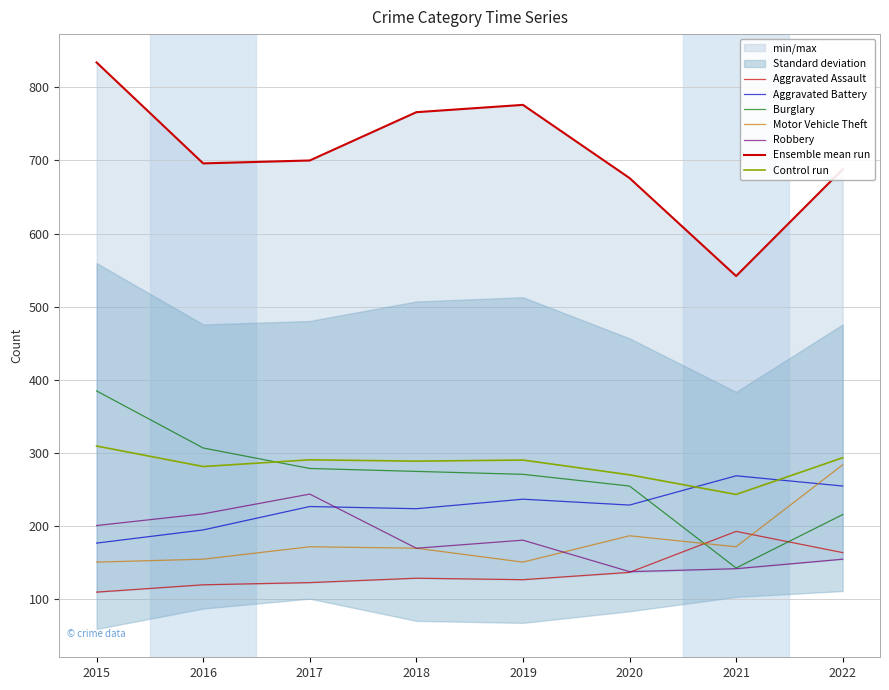

How many values in the Burglary series exceed 275?

3